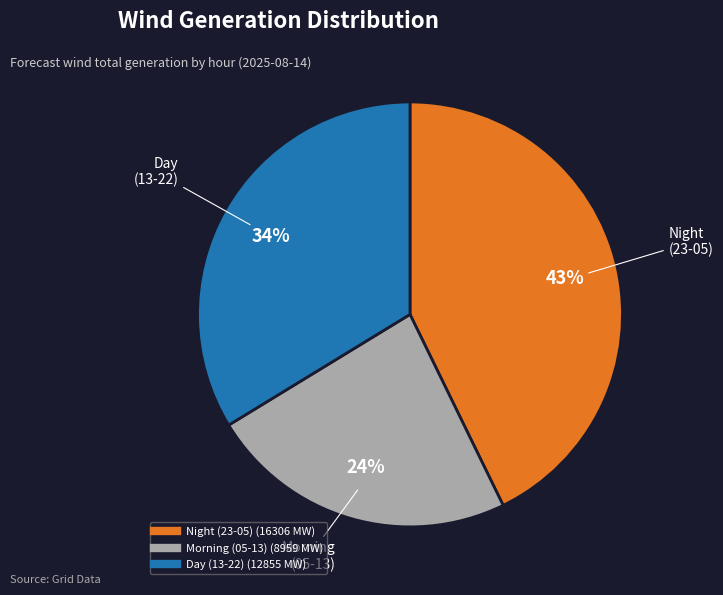

To the nearest percent, what is the average slice percentage?

33%